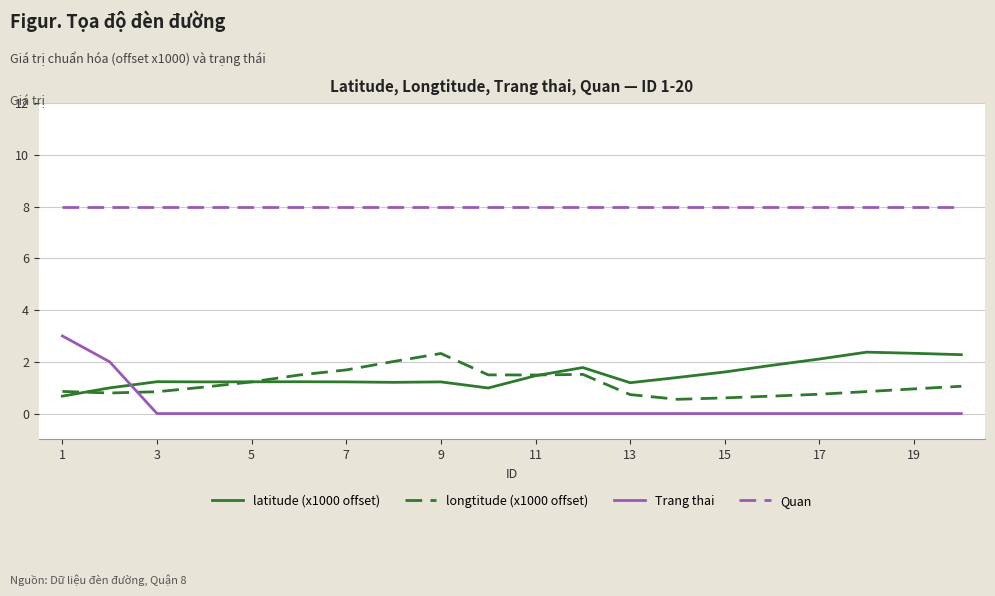

Which series has the largest total across all categories?

Quan